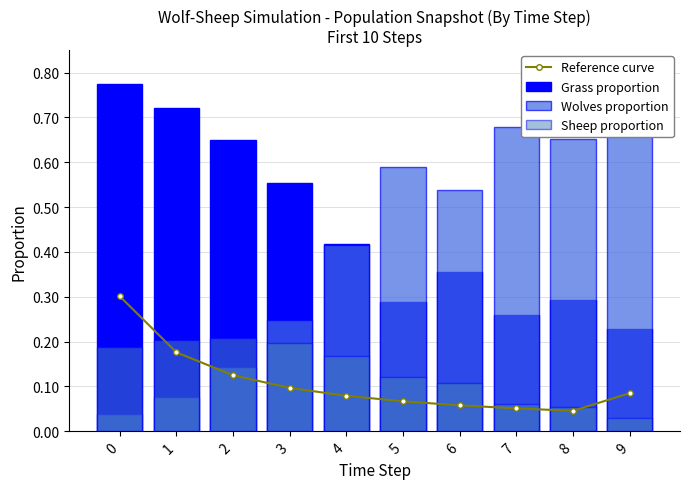

The Sheep proportion series shows 0.2 at 0. True or false?

True